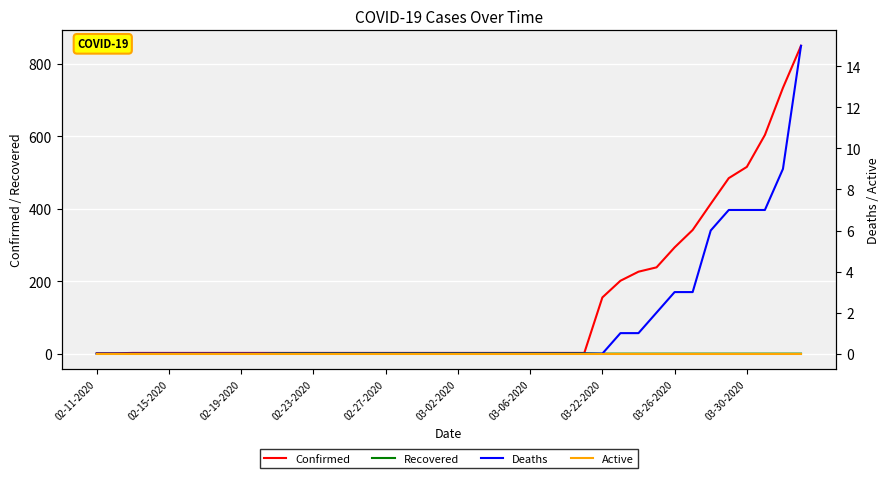

Where is Recovered nearest to the value 0?

02-11-2020